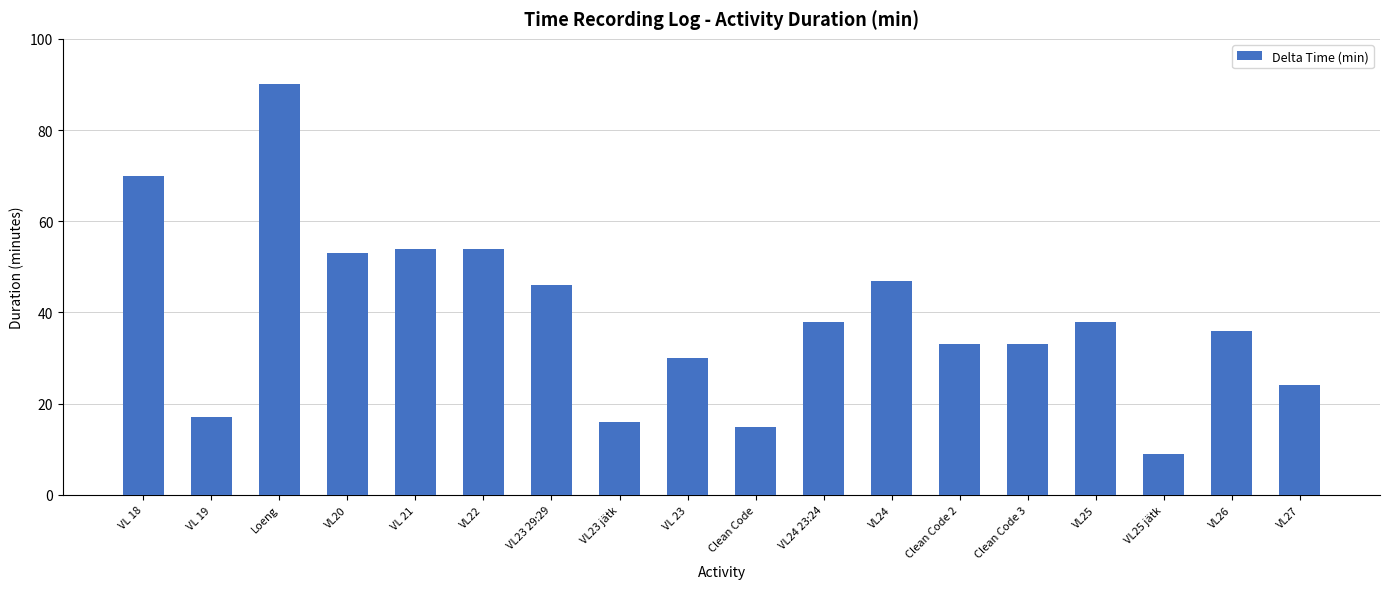

What is the label of the 16th bar from the right?

Loeng